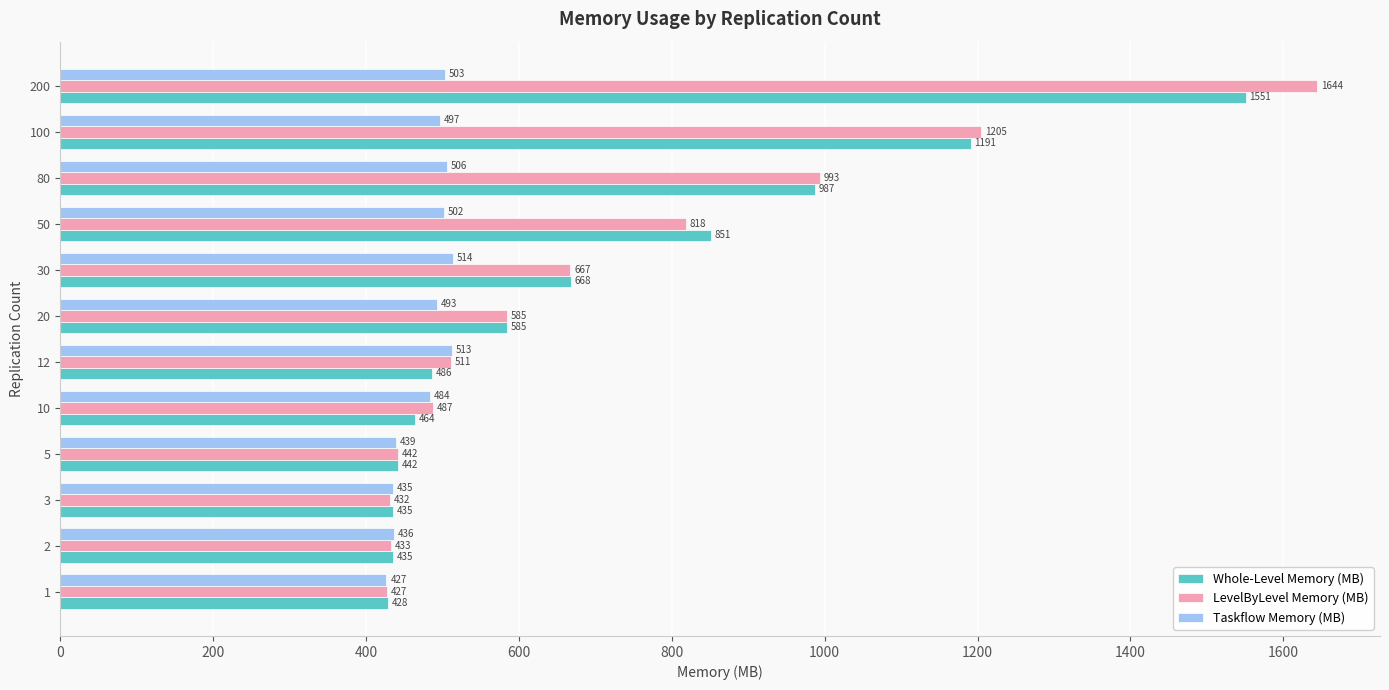

What are all the series names shown in the legend?

Whole-Level Memory (MB), LevelByLevel Memory (MB), Taskflow Memory (MB)